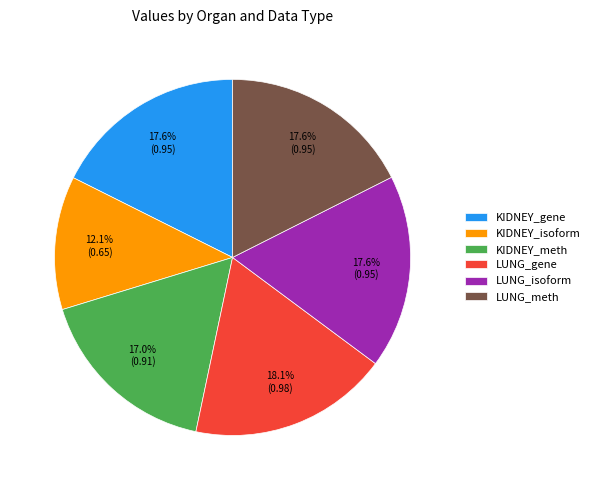

What percentage is the LUNG_isoform slice, to the nearest percent?

18%